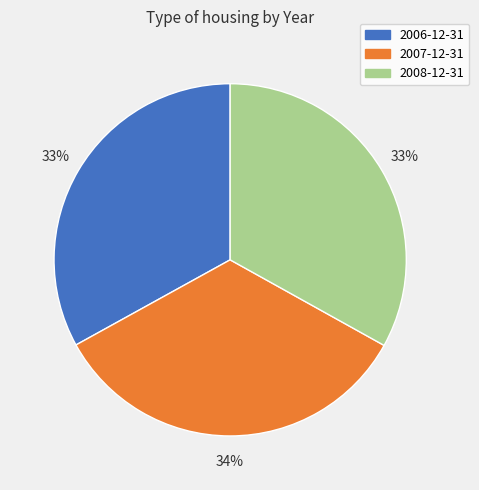

To the nearest percent, what is the difference between the largest and smallest slice percentages?

1%